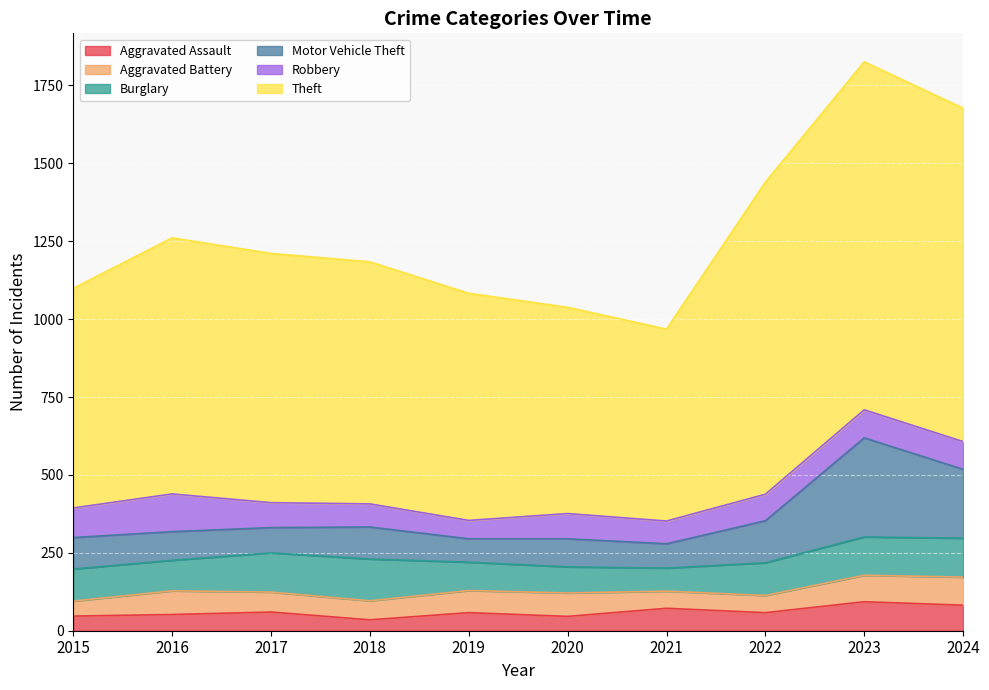

True or false: Motor Vehicle Theft has a value of 331 at 2017.

True